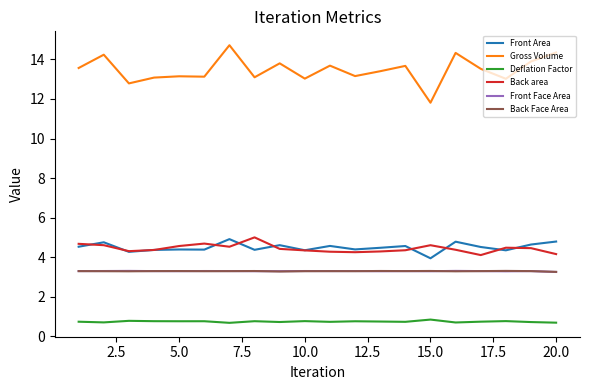

What is the highest value of the Front Area series?

4.9